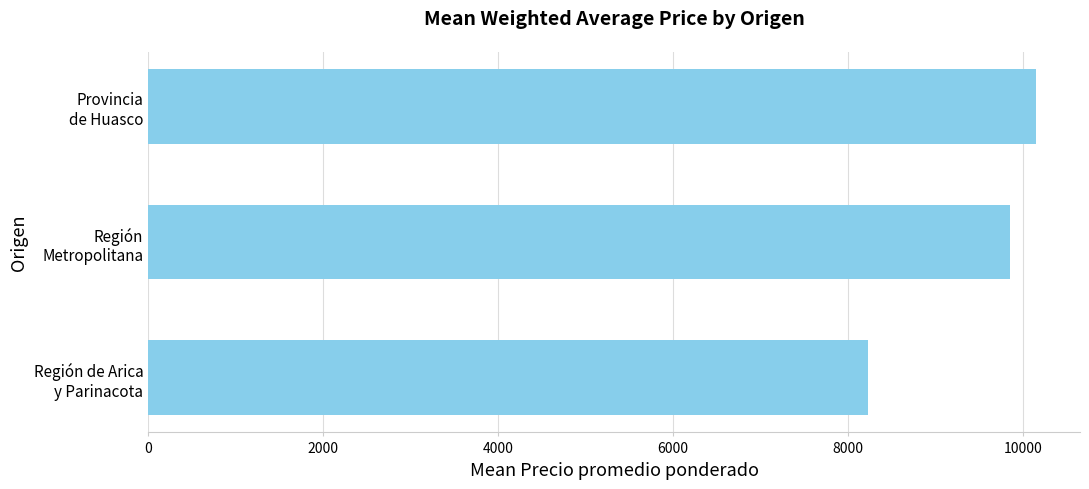

How many values are between 8226 and 10147?

3